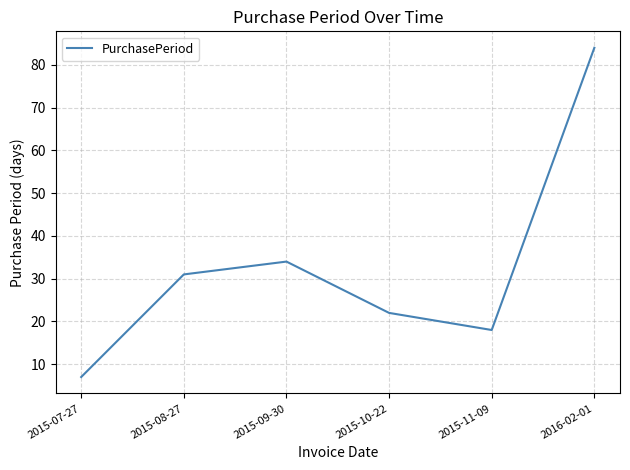

What is the average value?

33